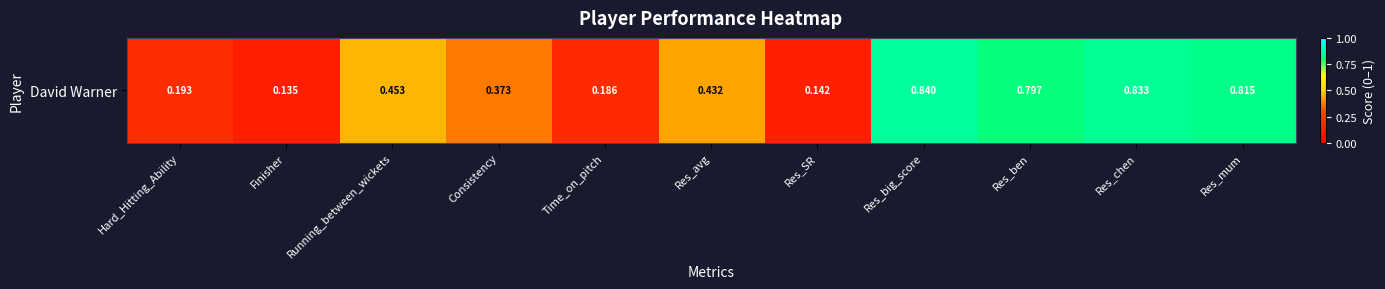

Reading right to left, transcribe all the data shown in this chart.

0.8	0.8	0.8	0.8	0.1	0.4	0.2	0.4	0.5	0.1	0.2